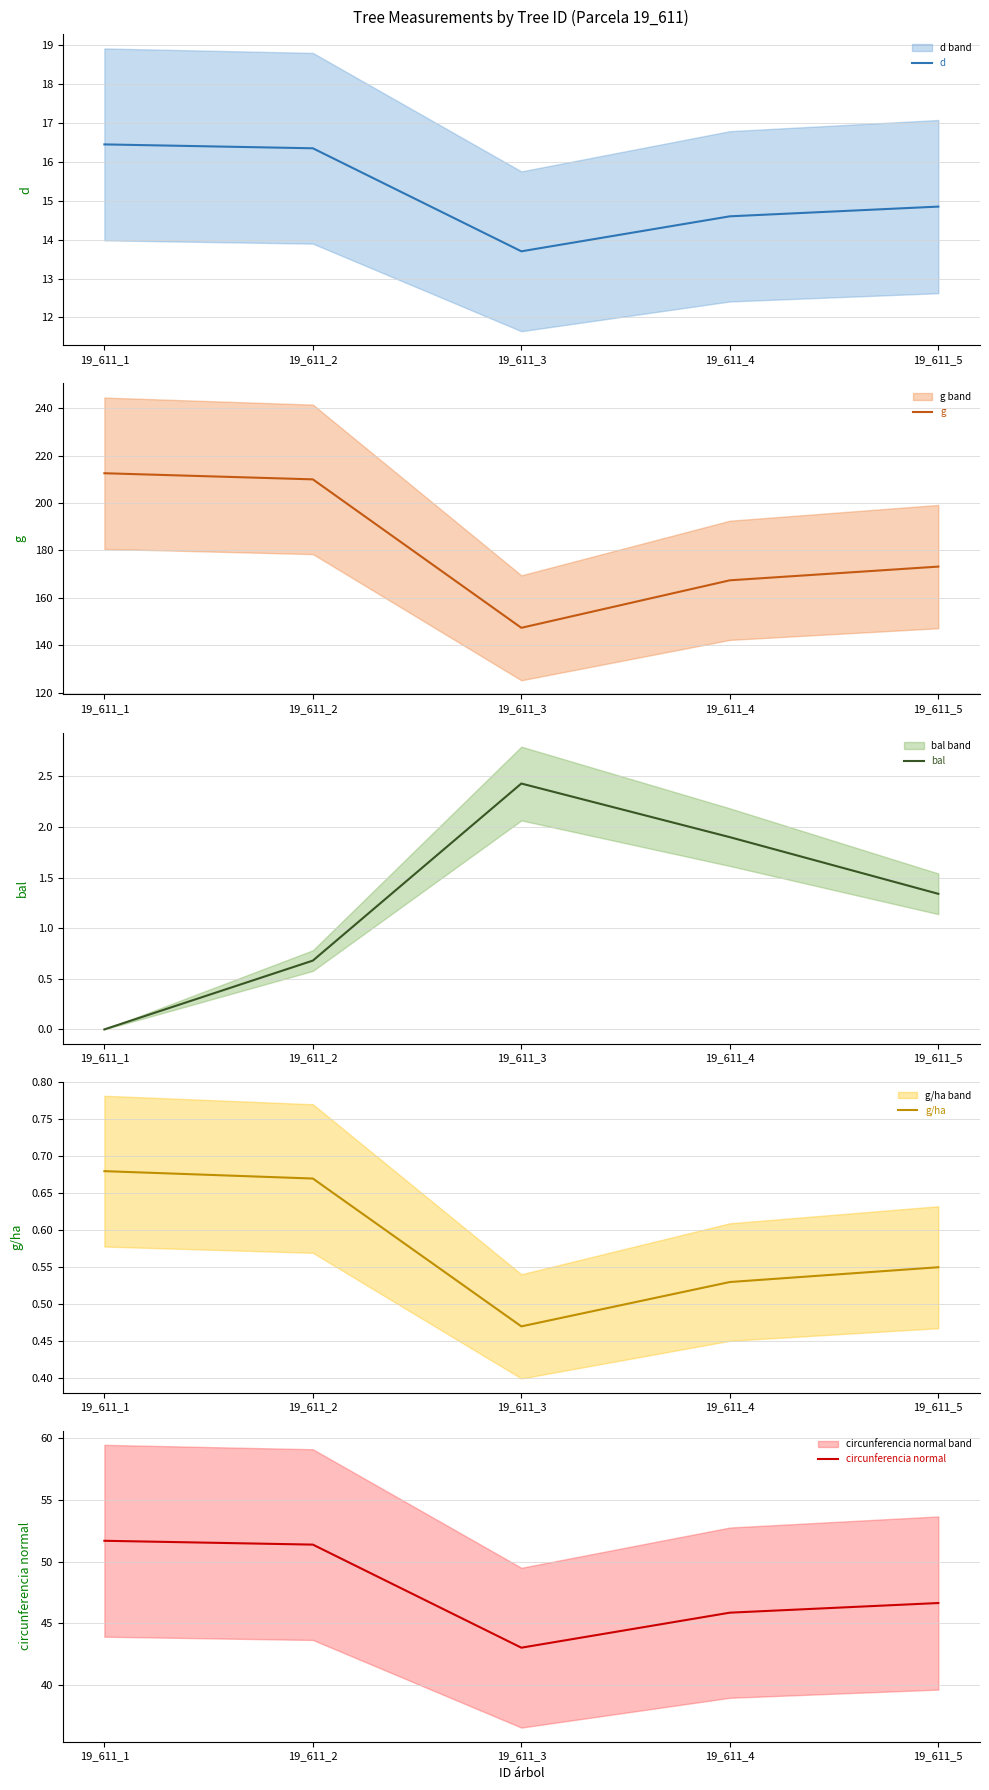

Does the chart display data point markers on the line(s)?

No